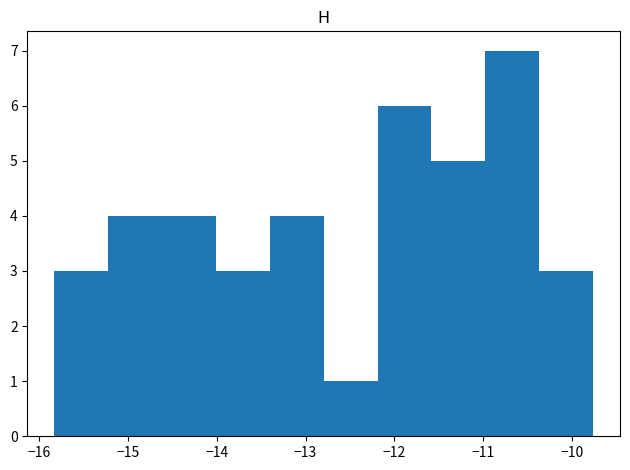

How tall is the bar that spans -10.4 to -9.8 on the x-axis? Neither the bar edges nor the heights are printed on the chart, so give them approximately, as read against the axes.

3